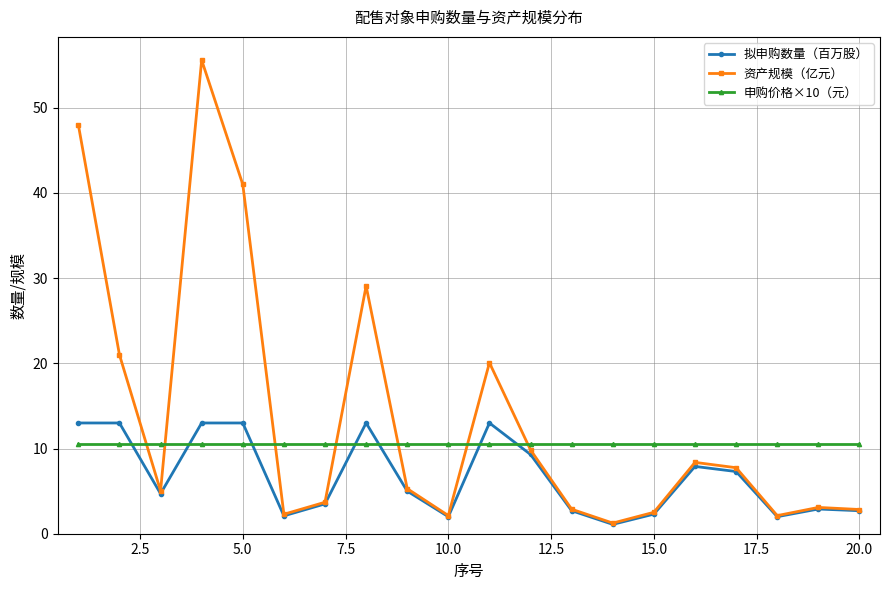

Which series has the largest total across all categories?

资产规模（亿元）